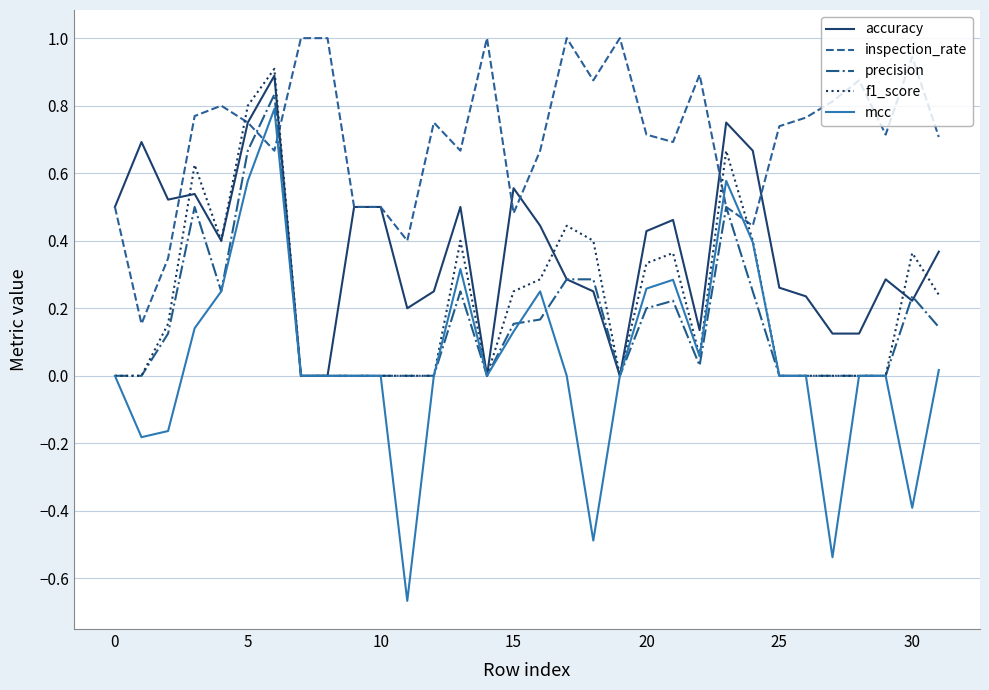

Which series has the largest range (max minus min)?

mcc